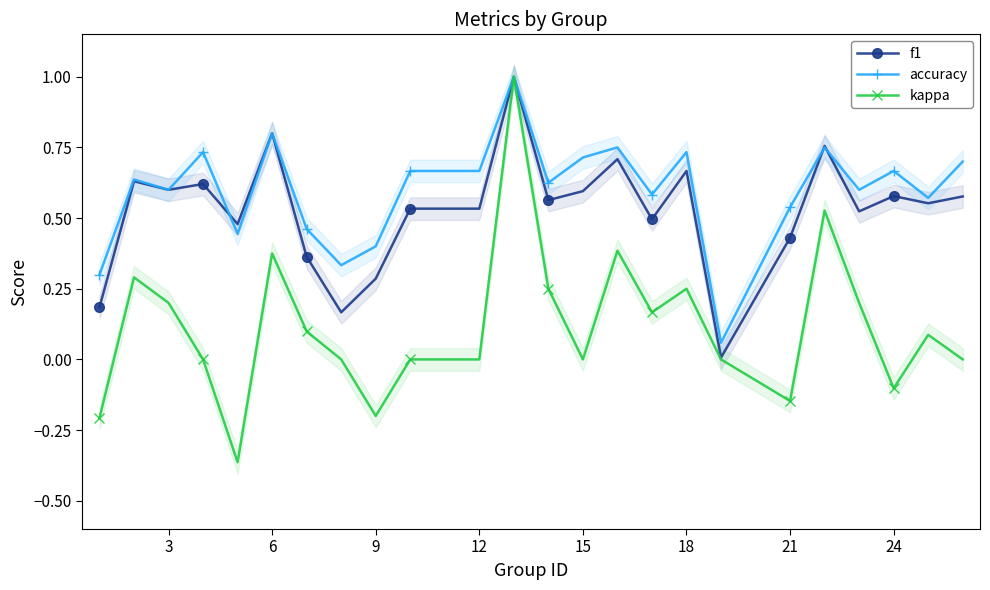

Where is the first local minimum for accuracy?

3